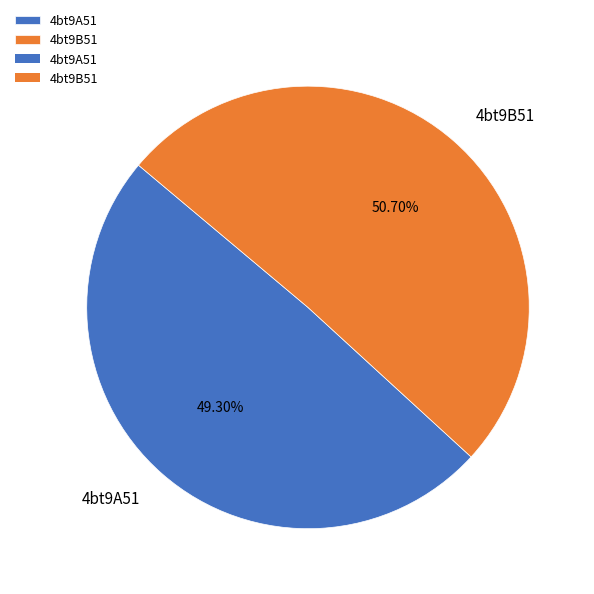

The 4bt9B51 slice represents 51% of the pie. True or false?

True